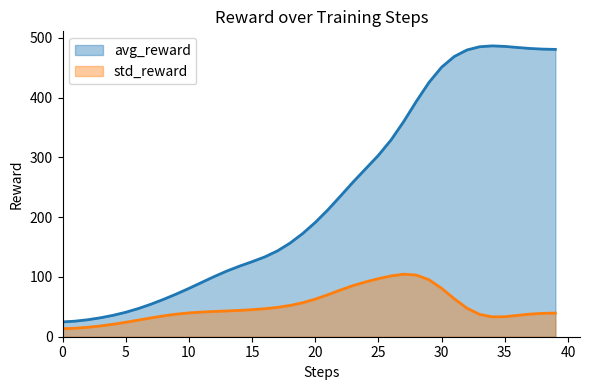

What is the greatest value displayed?

486.8